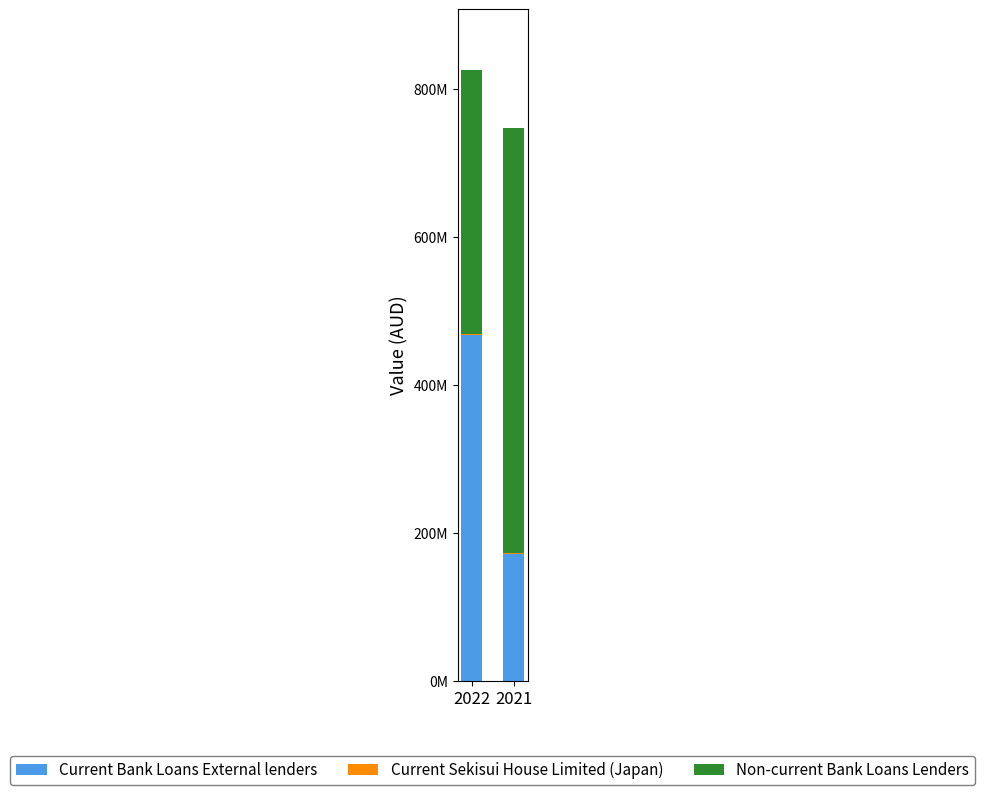

At how many categories does at least one series exceed 551975434?

1